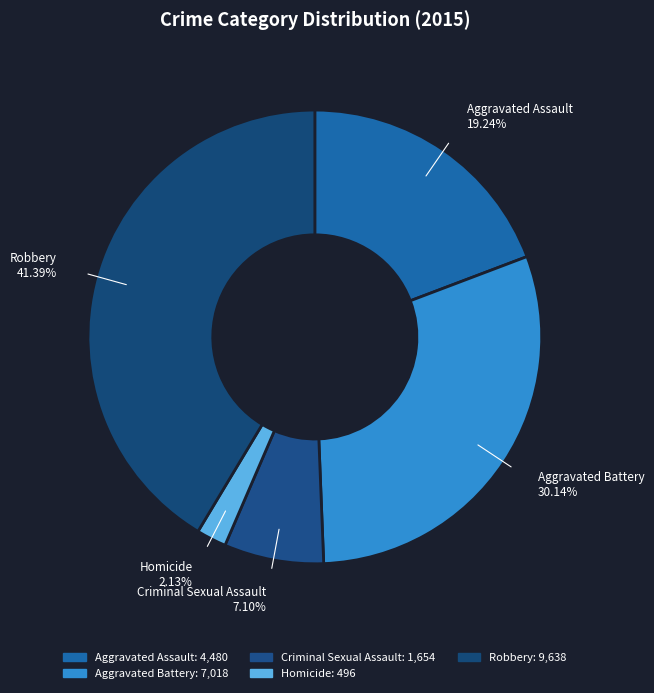

Does Homicide account for over 50% of the chart?

No